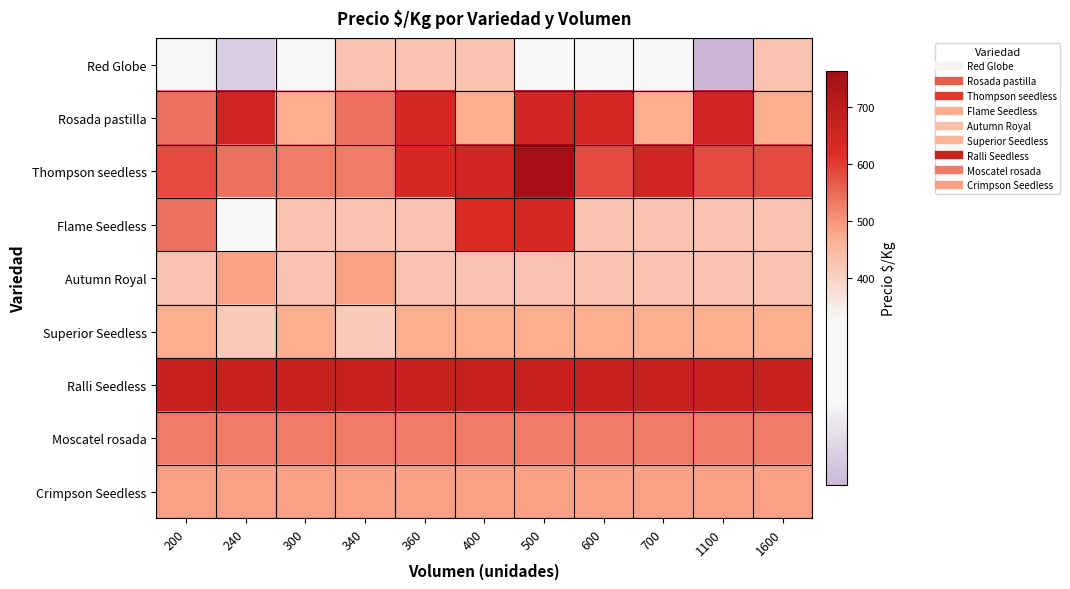

Rank the series at 600 from lowest to highest value.

Red Globe, Flame Seedless, Autumn Royal, Superior Seedless, Crimpson Seedless, Moscatel rosada, Thompson seedless, Rosada pastilla, Ralli Seedless